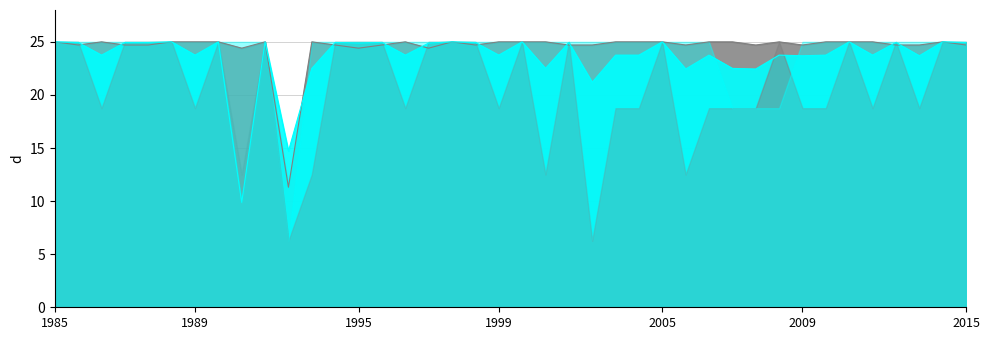

In chandassu_score, how many points are lower than both neighbors (excluding endpoints)?

14